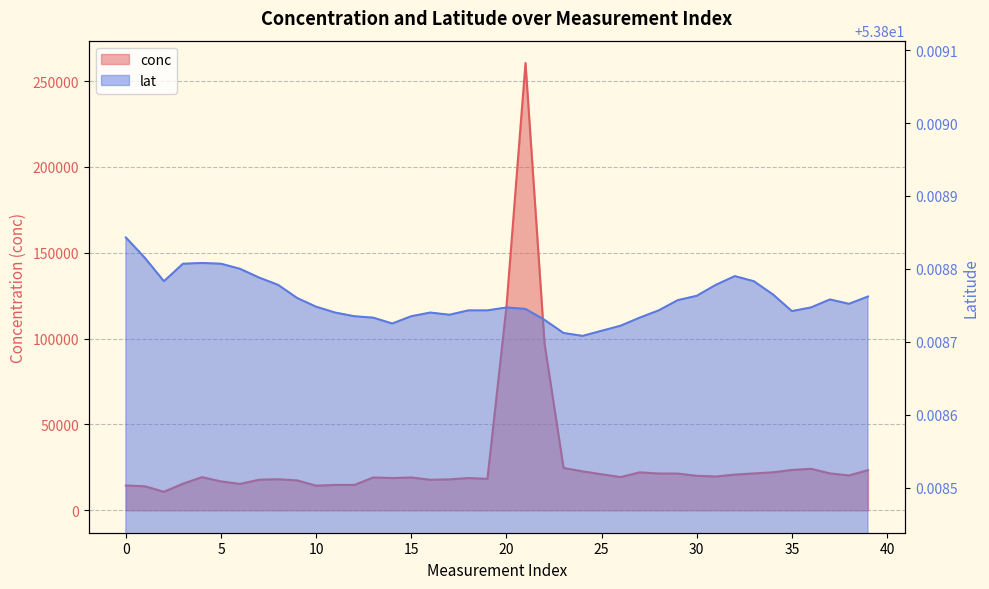

Is the value of lat at 39 greater than the value of conc at 11?

No